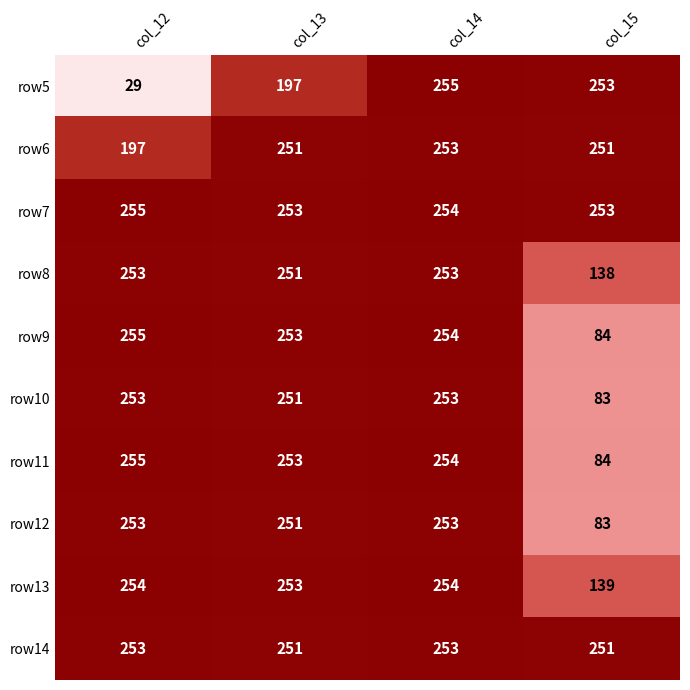

At how many categories does at least one series exceed 44?

4